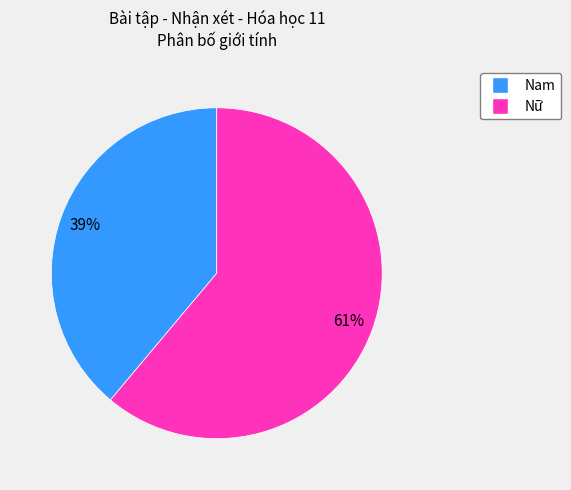

The Nam slice represents 39% of the pie. True or false?

True